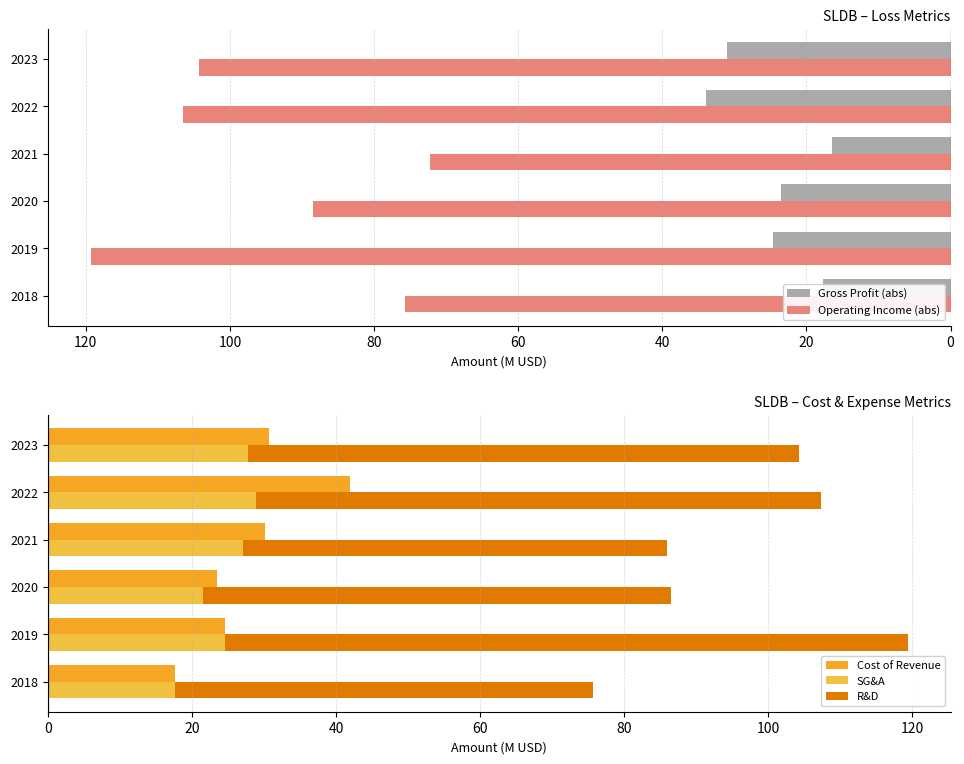

At how many categories does at least one series exceed 50?

6